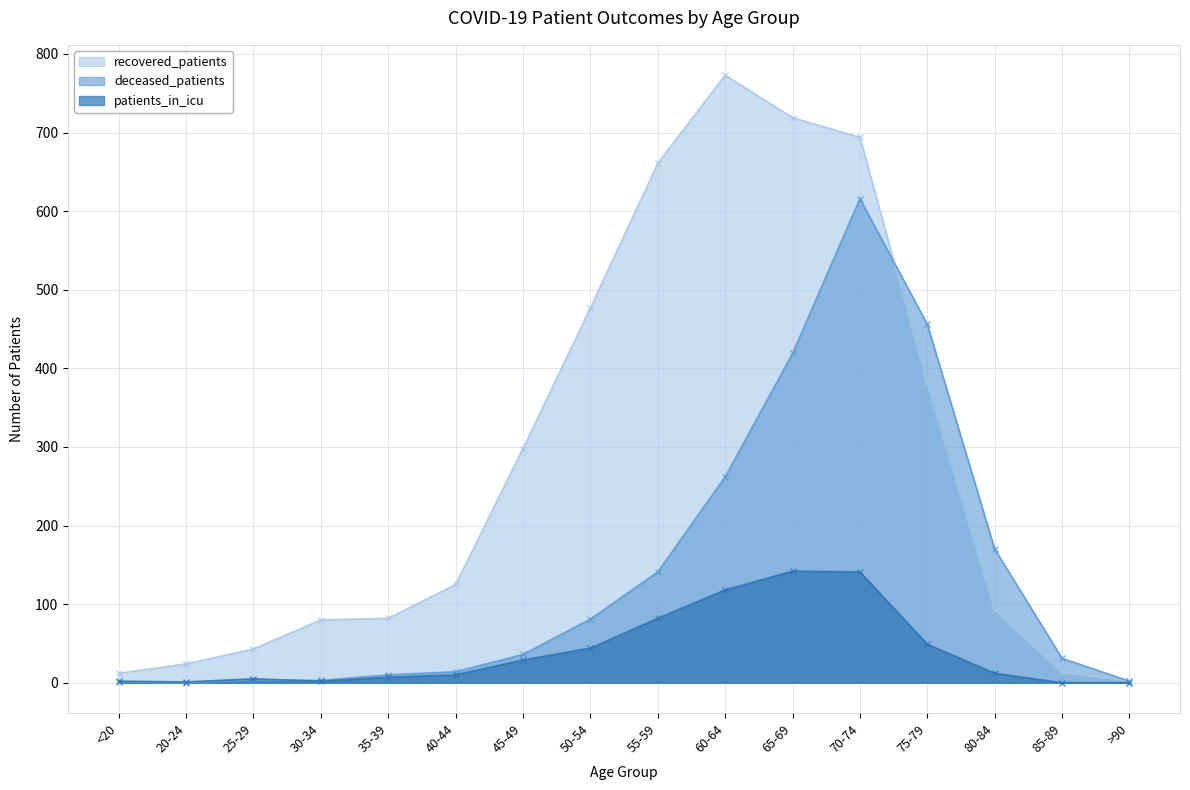

Reading left to right, transcribe all the data shown in this chart.

recovered_patients: 12	24	43	80	82	125	298	477	661	773	719	694	381	92	13	2
deceased_patients: 1	0	3	3	10	14	36	81	141	262	419	616	456	170	31	2
patients_in_icu: 2	1	5	2	7	10	29	44	82	118	142	141	49	12	0	0